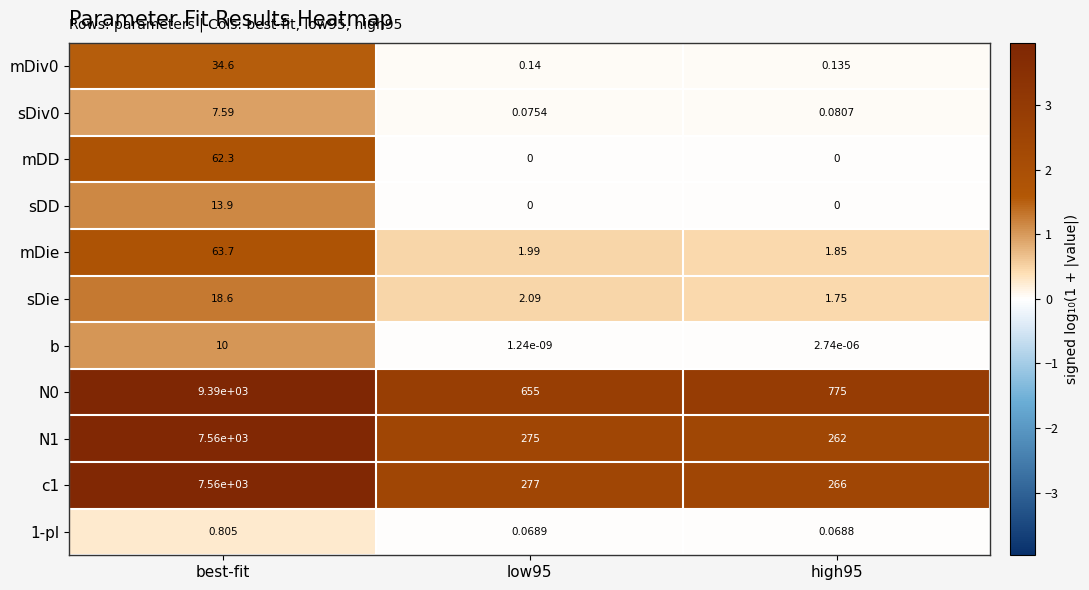

At which category is the sum across all series the highest?

best-fit